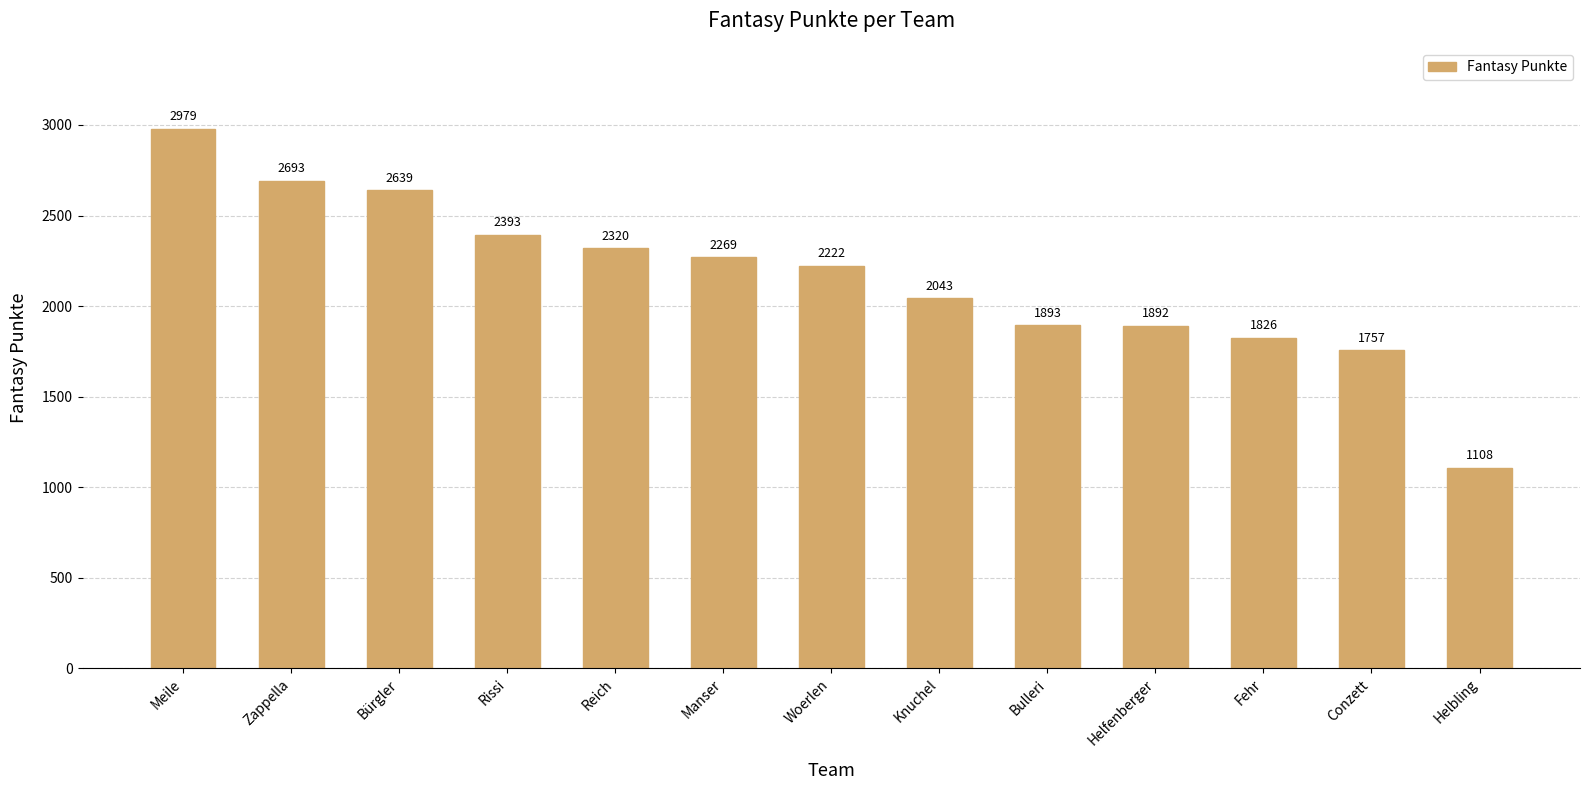

Reading left to right, transcribe all the data shown in this chart.

Meile=2979	Zappella=2693	Bürgler=2639	Rissi=2393	Reich=2320	Manser=2269	Woerlen=2222	Knuchel=2043	Bulleri=1893	Helfenberger=1892	Fehr=1826	Conzett=1757	Helbling=1108